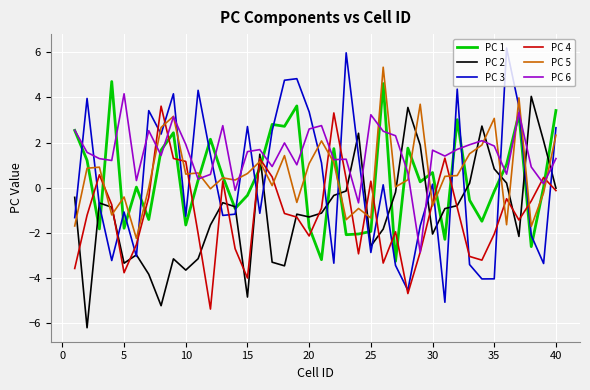

Rank the series by their maximum value, from highest to lowest.

PC 3, PC 5, PC 1, PC 6, PC 2, PC 4